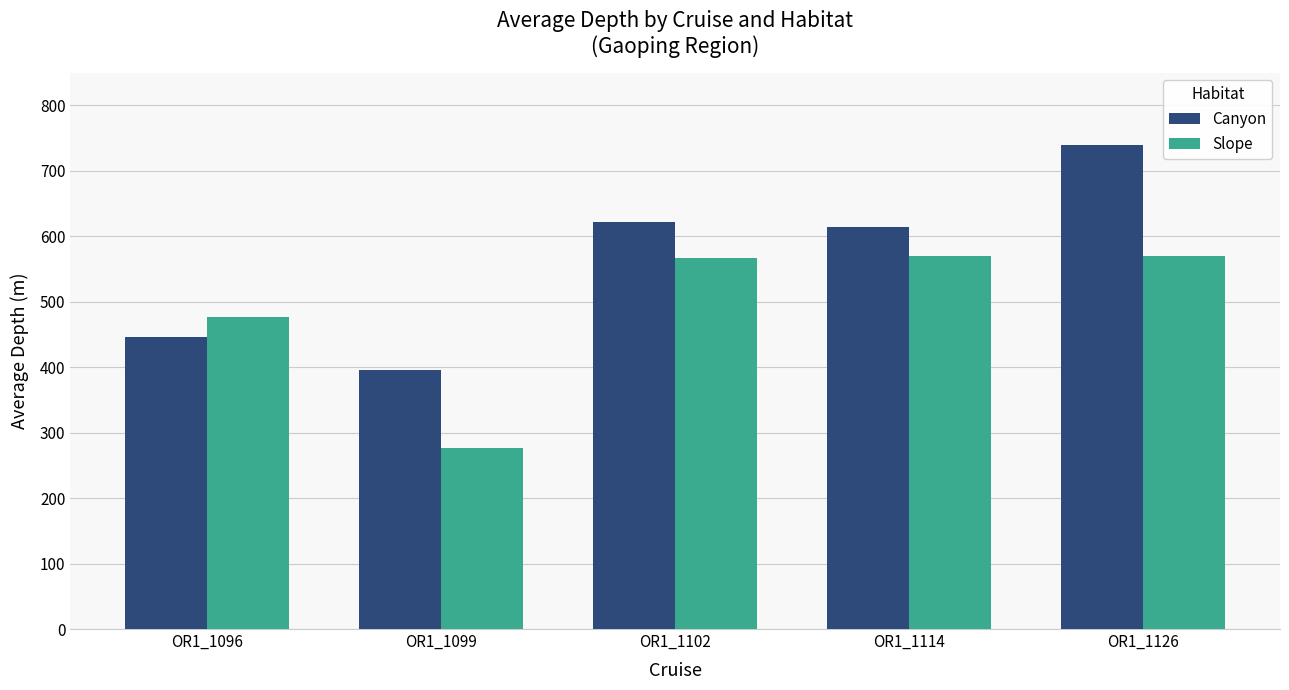

What is the difference between the second highest and minimum values in the Canyon series?

225.8